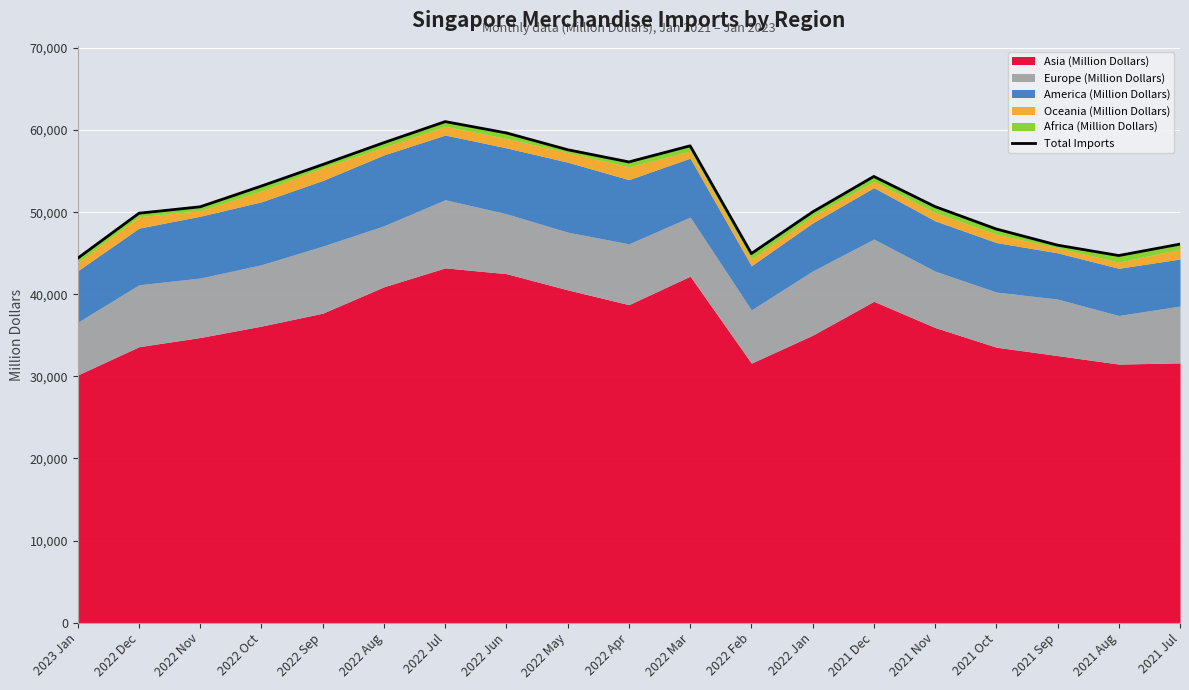

Reading right to left, list all the values displayed in this chart.

2021 Jul=46107.8	2021 Aug=44714.4	2021 Sep=45980.3	2021 Oct=47945.1	2021 Nov=50674.9	2021 Dec=54349.3	2022 Jan=50026.8	2022 Feb=44958.4	2022 Mar=58080.0	2022 Apr=56116.0	2022 May=57604.2	2022 Jun=59649.1	2022 Jul=61029.4	2022 Aug=58466.0	2022 Sep=55799.4	2022 Oct=53182.9	2022 Nov=50653.9	2022 Dec=49869.8	2023 Jan=44393.6